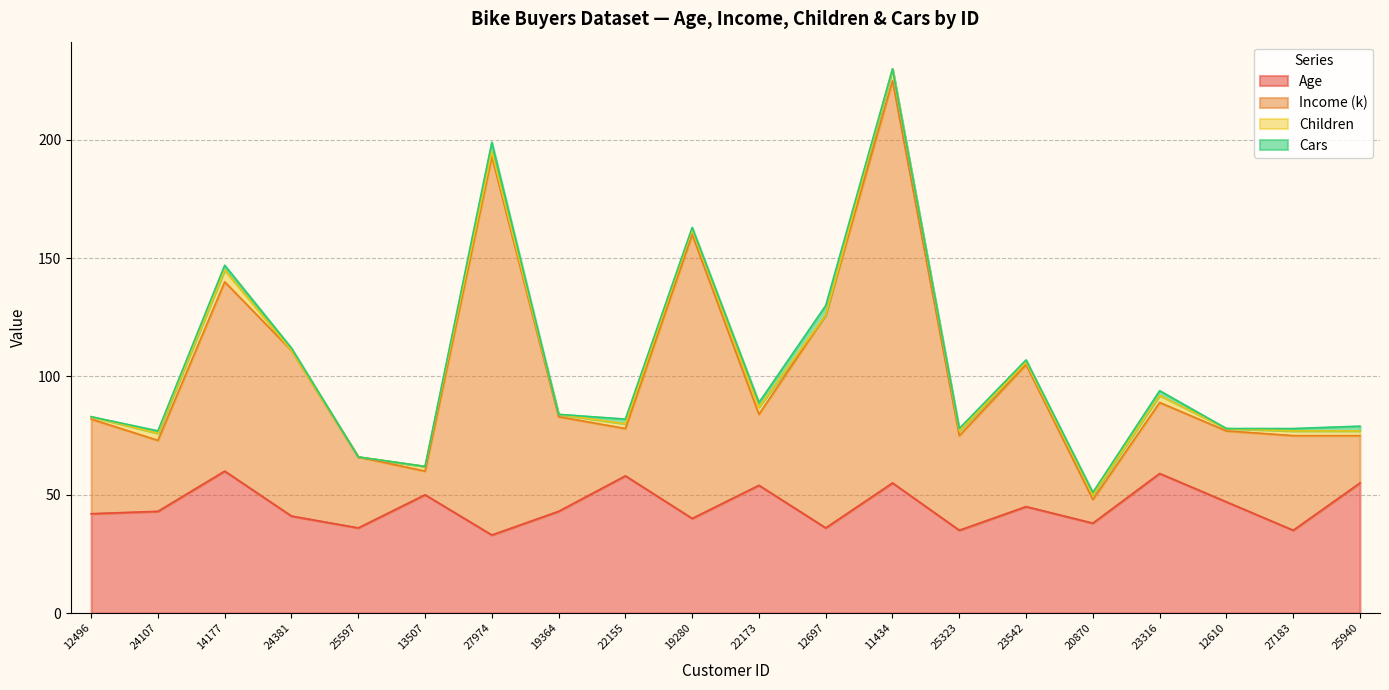

True or false: Income (k) has more than 1 interior local peaks.

True